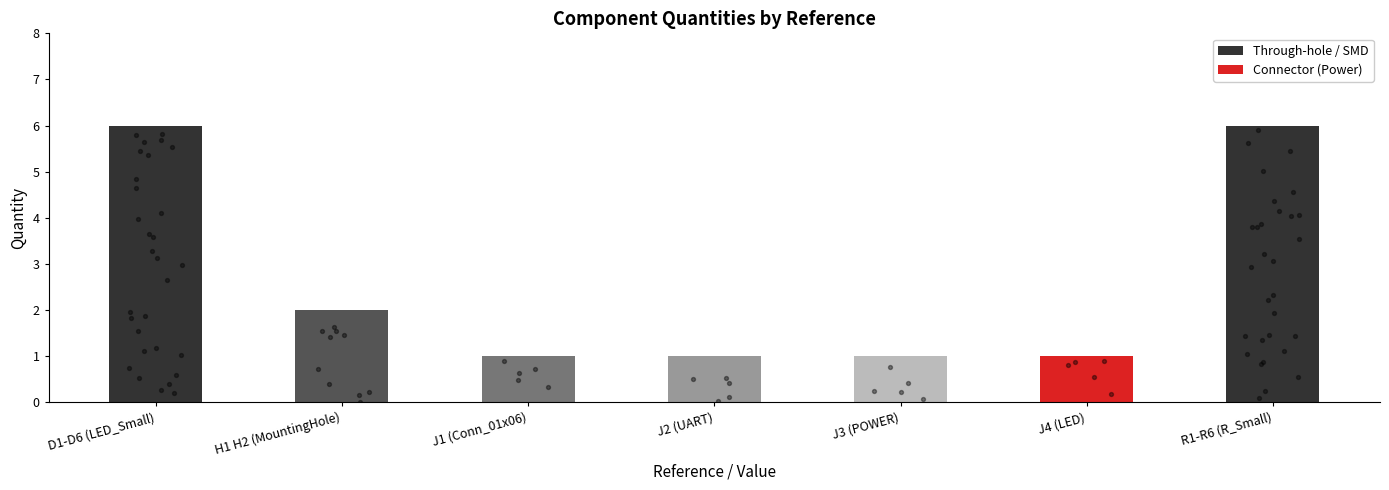

Which has a higher value, J2 (UART) or H1 H2 (MountingHole)?

H1 H2 (MountingHole)